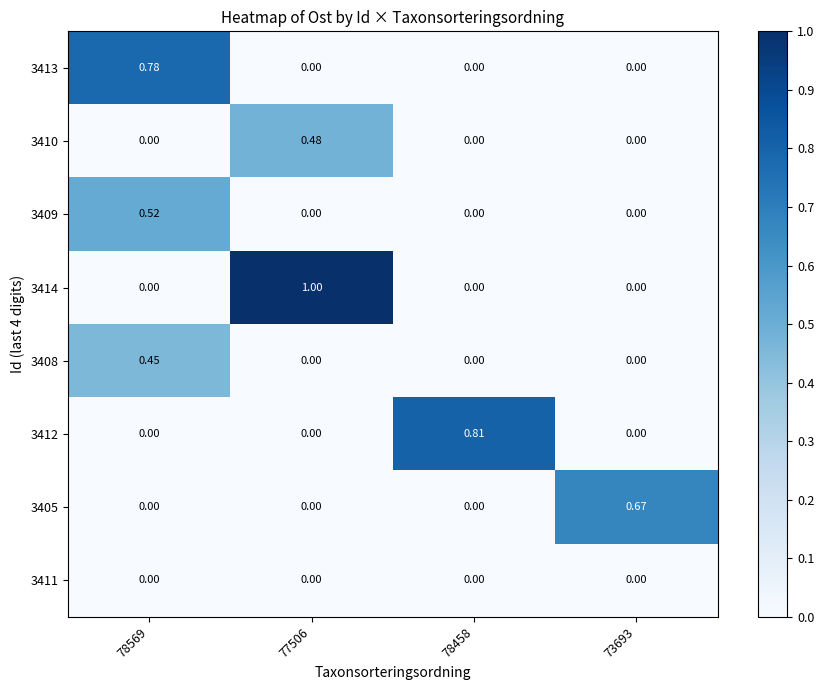

Is the value of 3411 at 73693 greater than the value of 3405 at 73693?

No